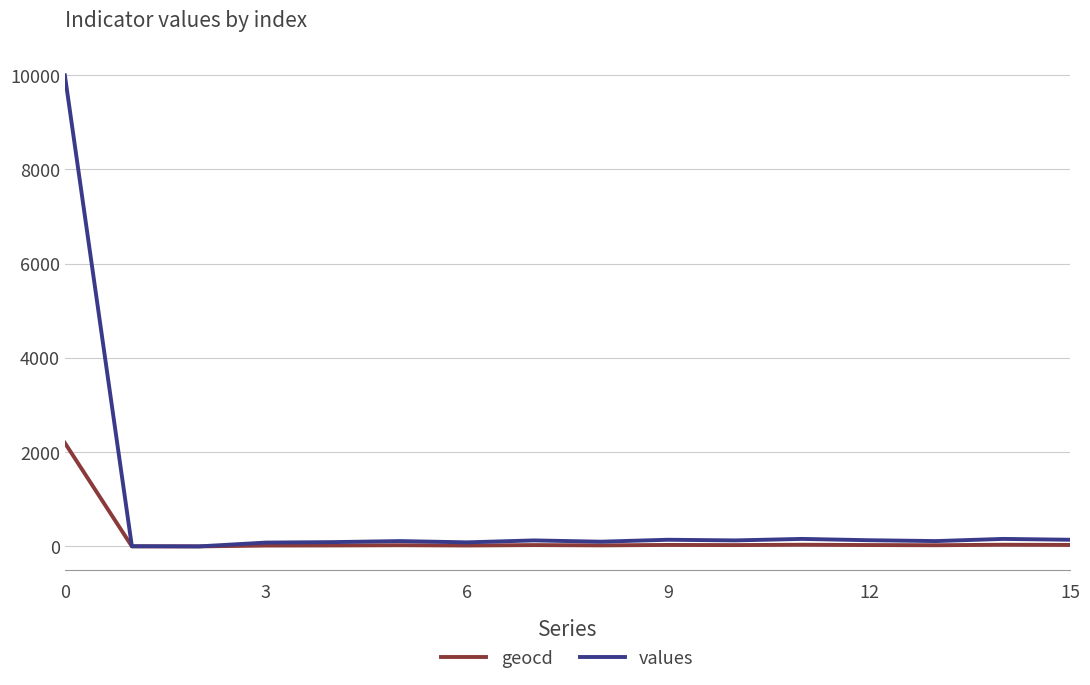

What are all the series names shown in the legend?

geocd, values